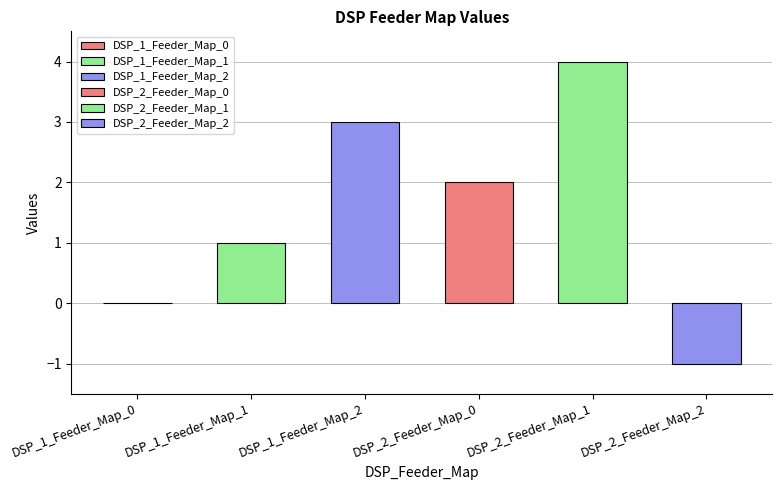

What is the average value?

2